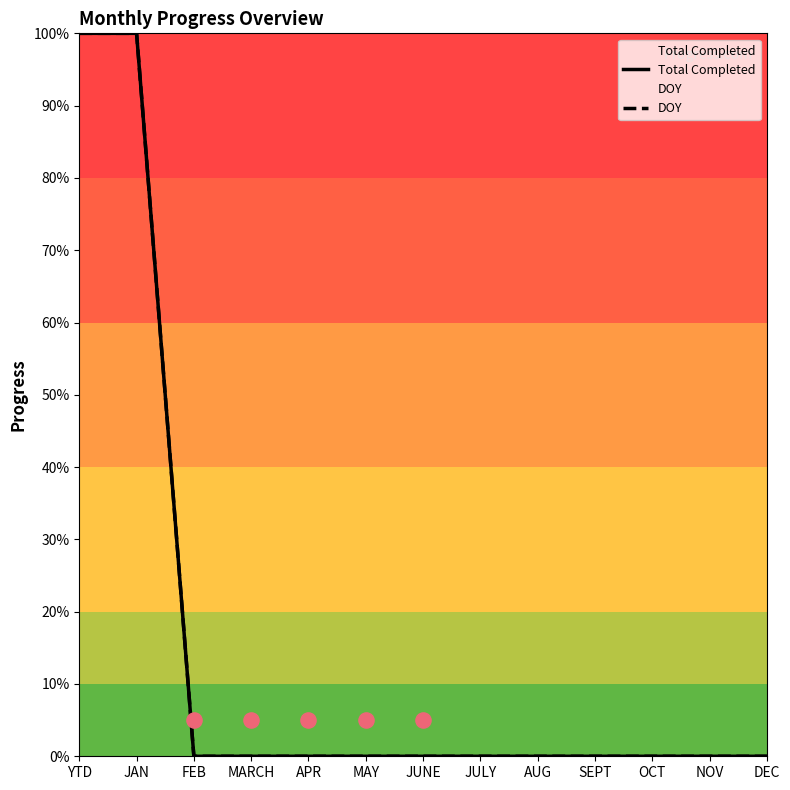

Which series reaches the maximum Y coordinate?

Total Completed